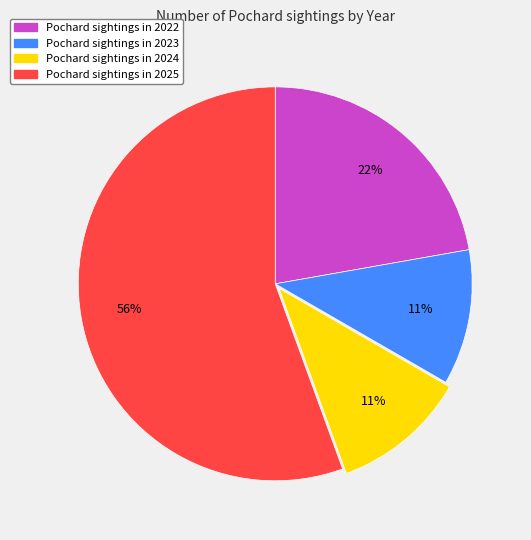

To the nearest percent, what is the average slice percentage?

25%